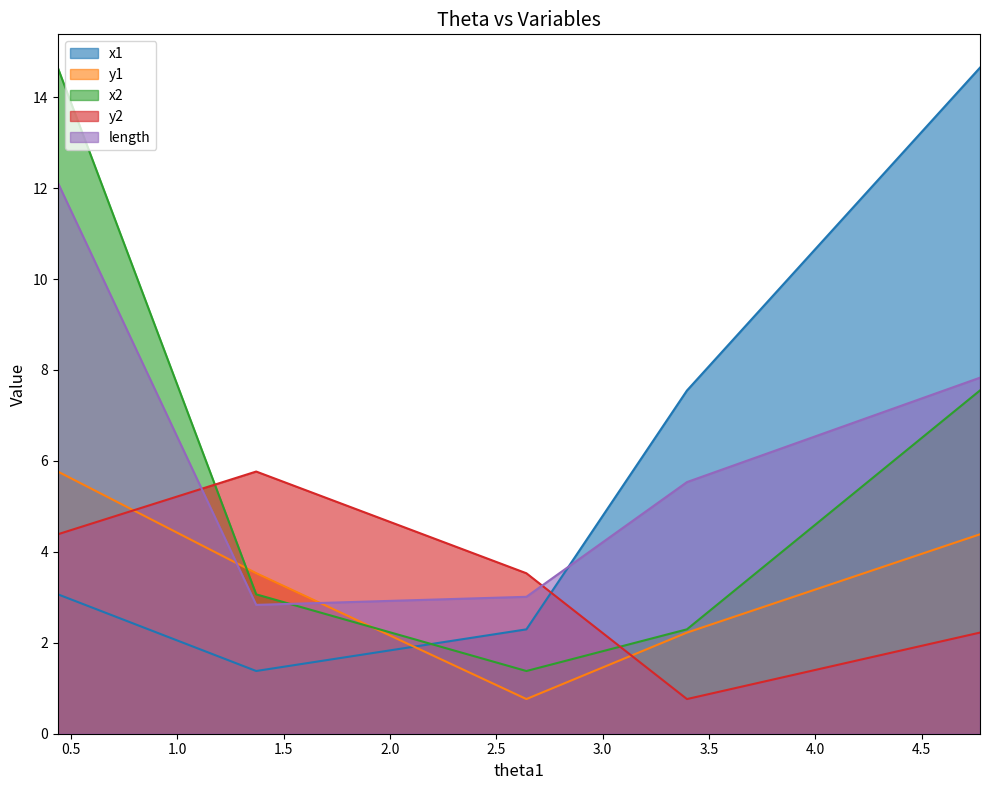

The value of y2 at 0.43871850533529333 is 6.2. True or false?

False